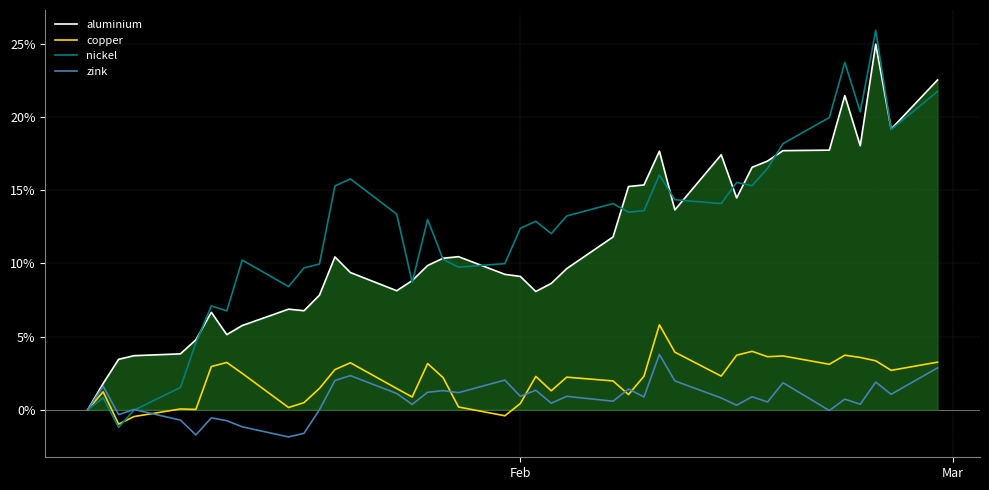

What are all the series names shown in the legend?

aluminium, copper, nickel, zink